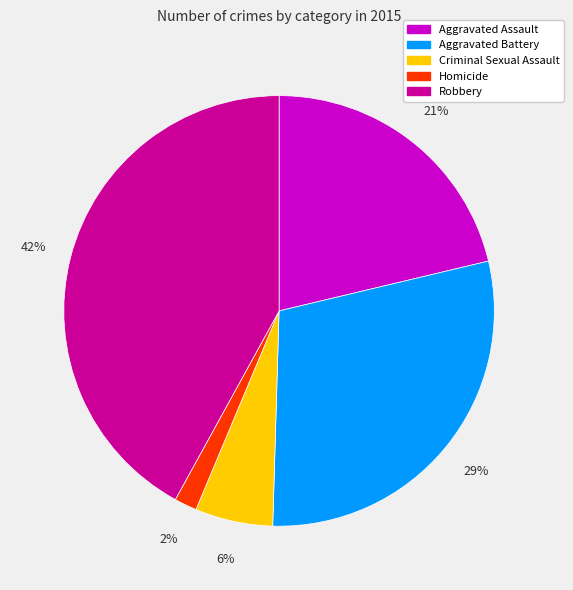

How many slices are in this pie chart?

5